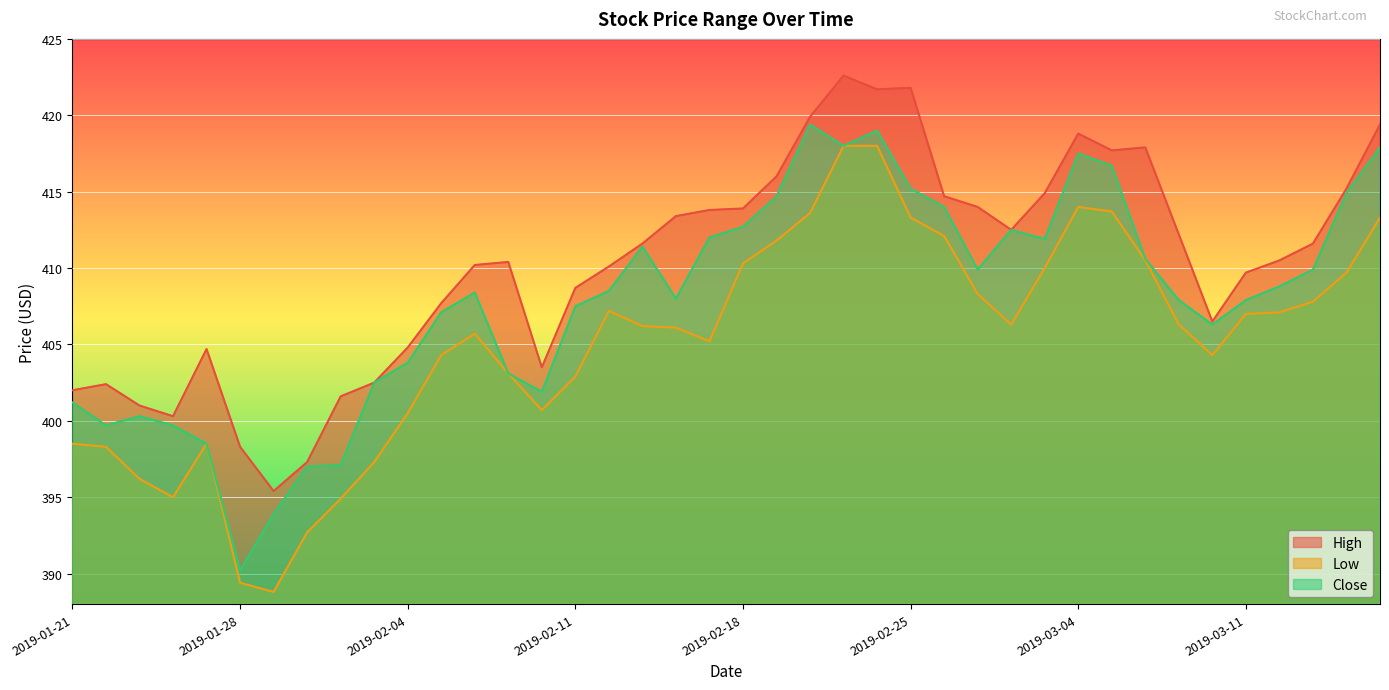

Rank the series by their average value, from lowest to highest.

Low, Close, High